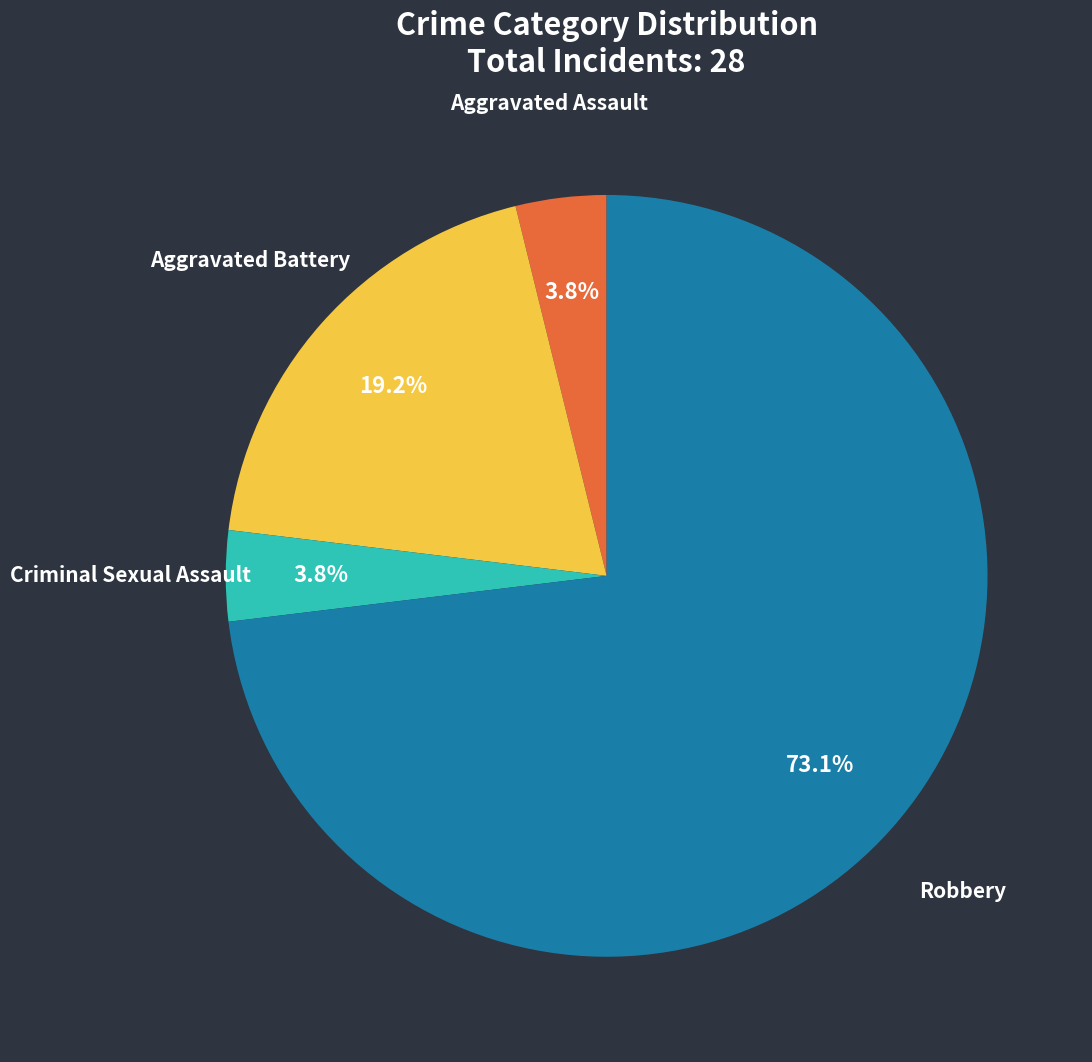

To the nearest percent, what portion does Robbery represent?

73%